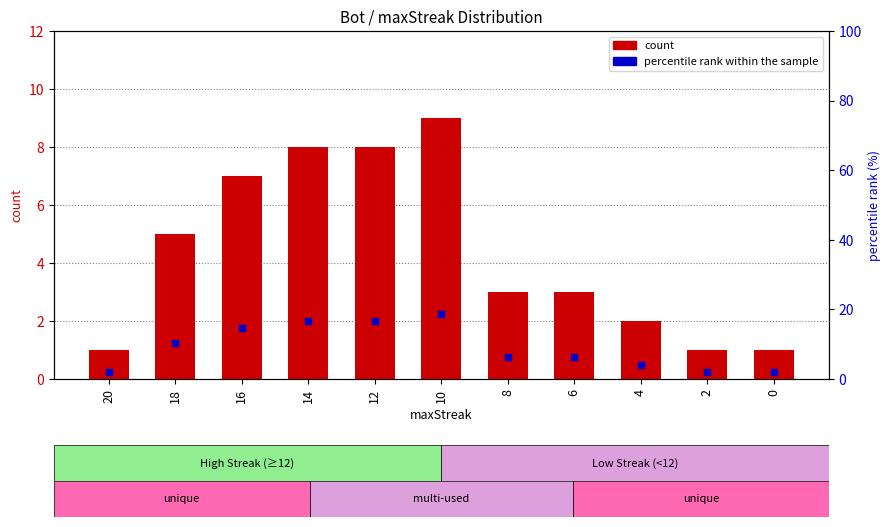

Which series has the largest total across all categories?

percentile rank within the sample